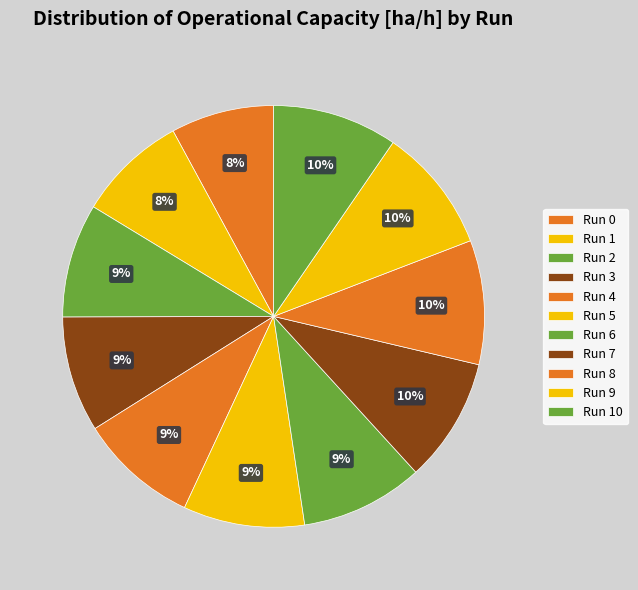

How many slices are in this pie chart?

11